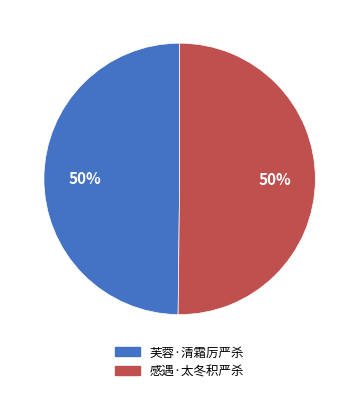

Is the sum of 感遇·太冬积严杀 and 芙蓉·清霜厉严杀 greater than half?

Yes